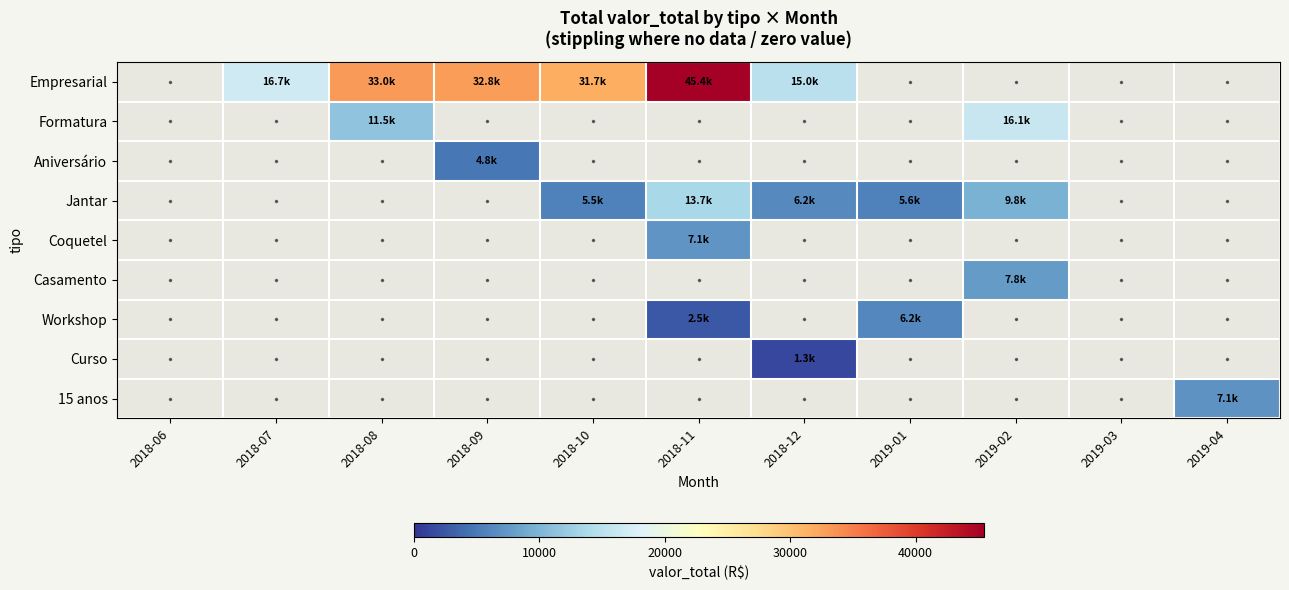

Which category has the lowest value in the Aniversário series?

2018-06